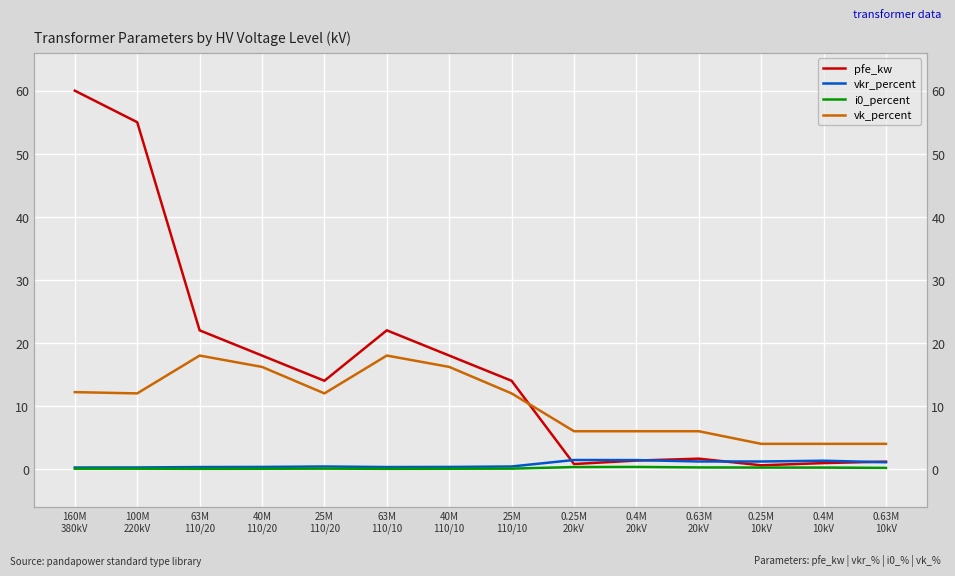

Reading left to right, what are all the values shown in this chart?

pfe_kw: 60.0	55.0	22.0	18.0	14.0	22.0	18.0	14.0	0.8	1.4	1.6	0.6	0.9	1.2
vkr_percent: 0.2	0.3	0.3	0.3	0.4	0.3	0.3	0.4	1.4	1.4	1.2	1.2	1.3	1.1
i0_percent: 0.1	0.1	0.0	0.1	0.1	0.0	0.1	0.1	0.3	0.3	0.3	0.2	0.2	0.2
vk_percent: 12.2	12.0	18.0	16.2	12.0	18.0	16.2	12.0	6.0	6.0	6.0	4.0	4.0	4.0